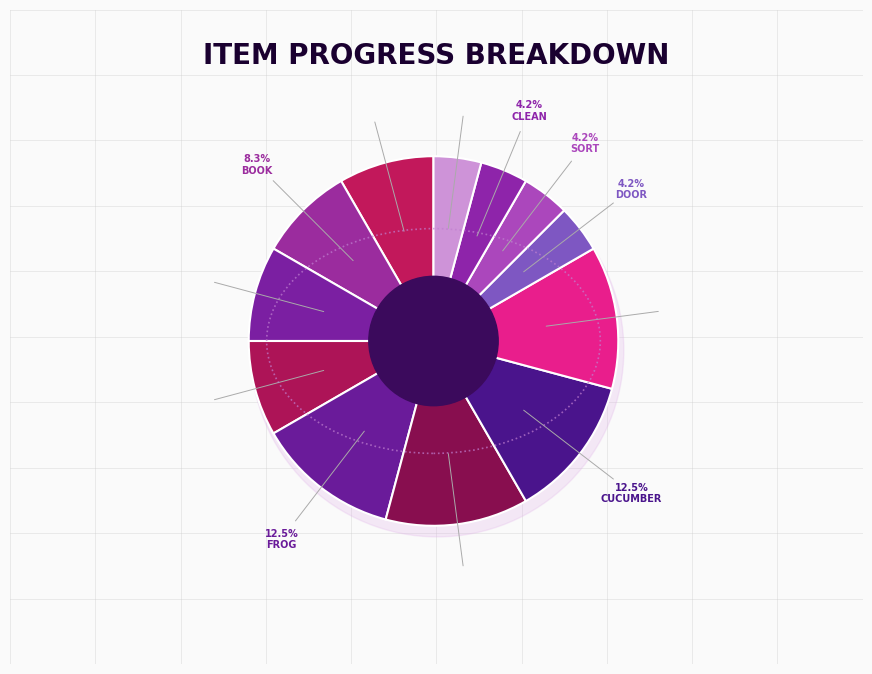

Which slice is the smallest?

door